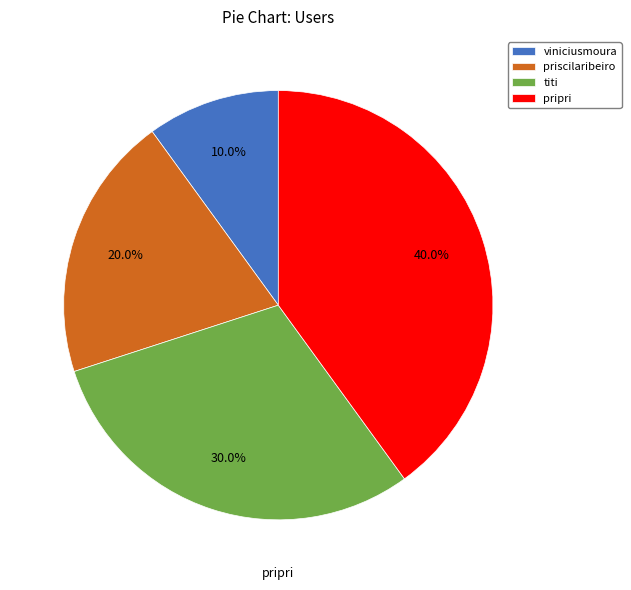

How many segments does this pie chart have?

4